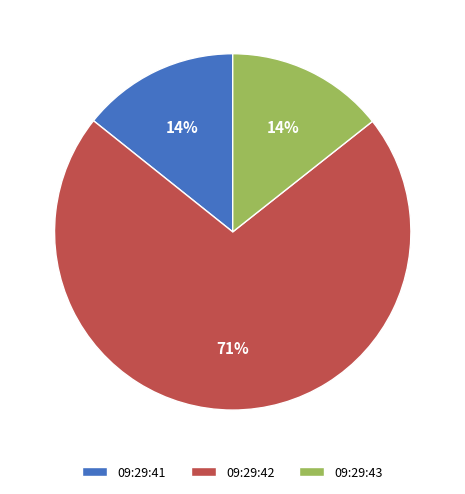

Approximately how many times larger is the value at 09:29:41 compared to 09:29:42?

0.2